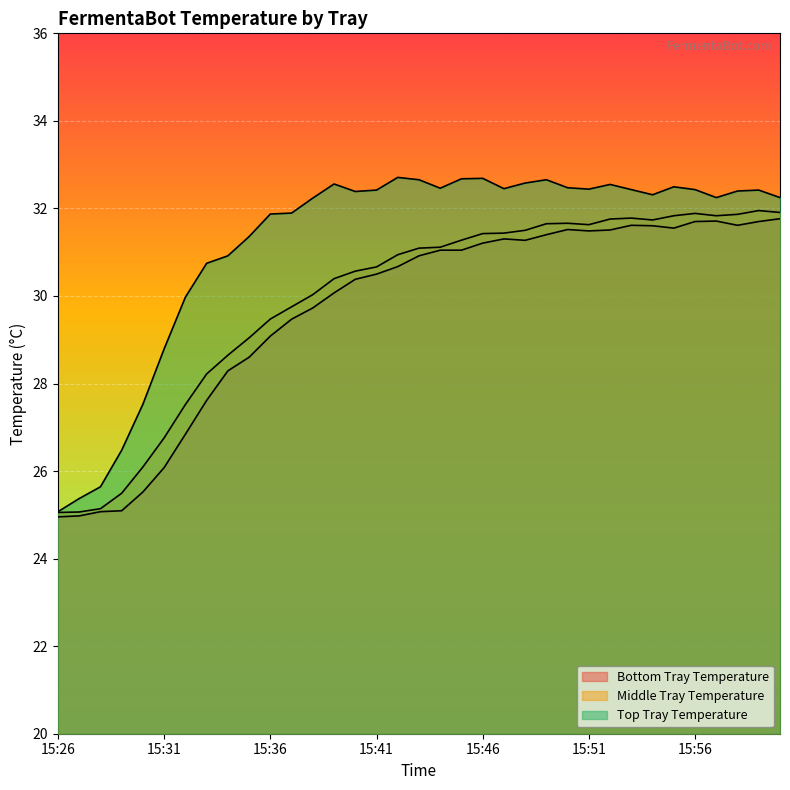

What value does the Bottom Tray Temperature series have at 15:35?

28.6